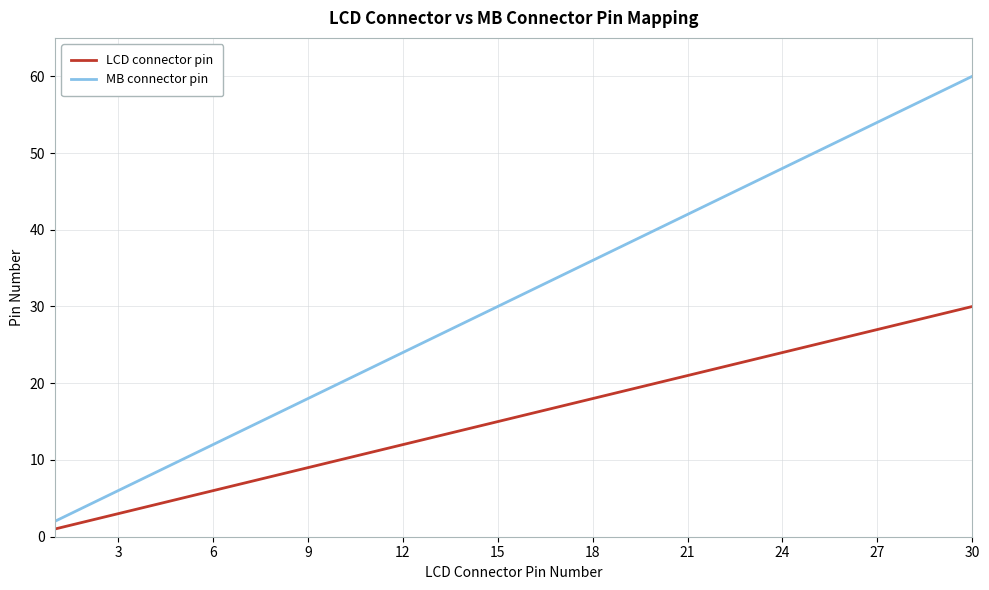

True or false: MB connector pin and LCD connector pin cross at least once.

False